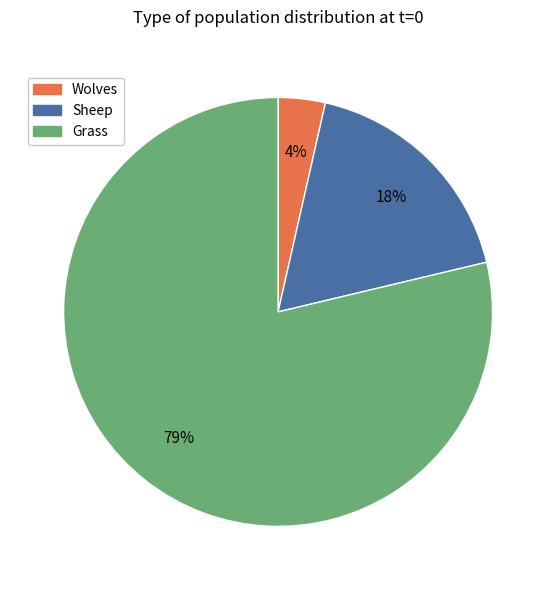

To the nearest percent, what percentage of the pie is Sheep?

18%